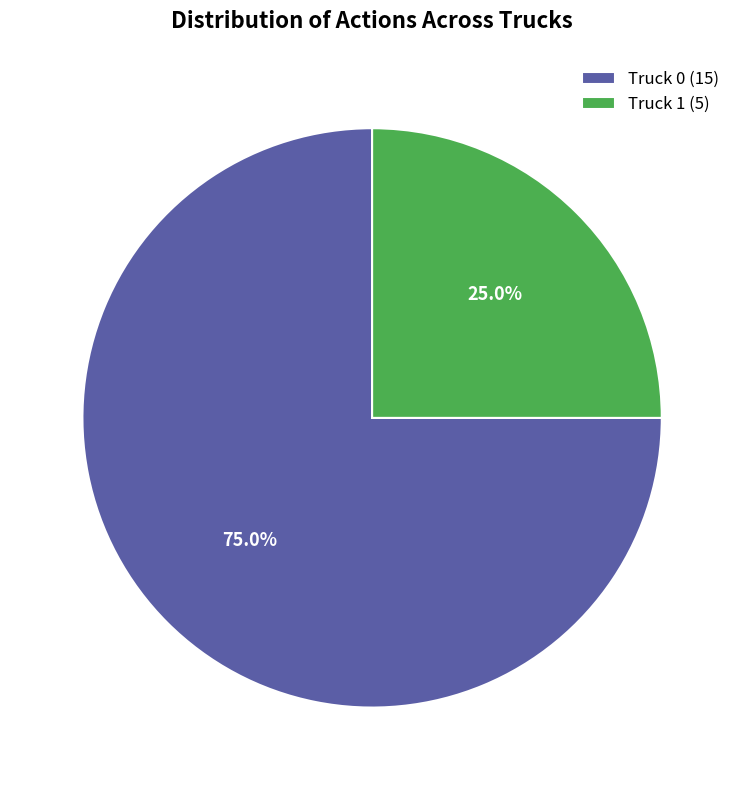

Which slice is the smallest?

Truck 1